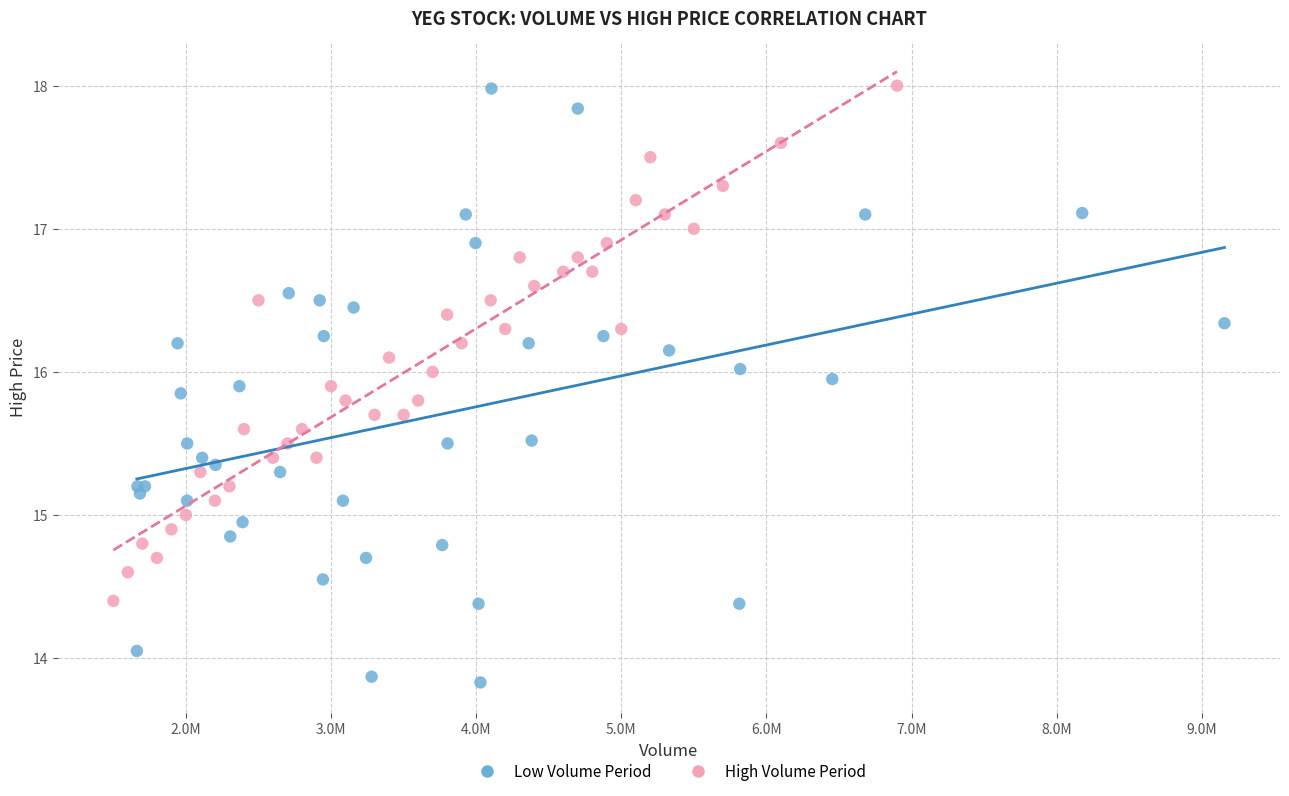

What are all the series names shown in the legend?

Low Volume Period, High Volume Period